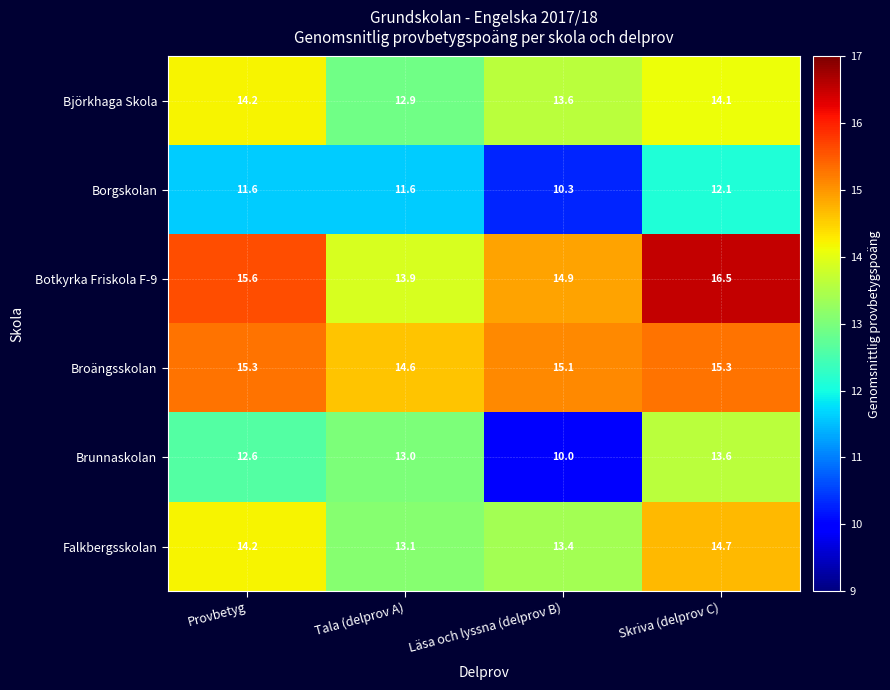

Which series has the widest spread of values?

Brunnaskolan